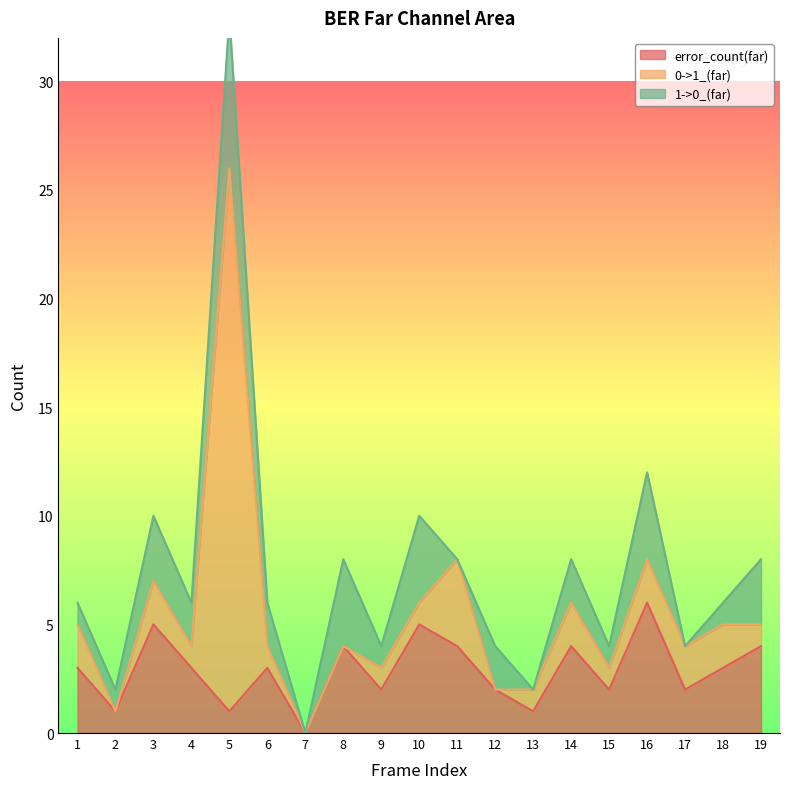

Count the error_count(far) values in the range 2 to 4.

12